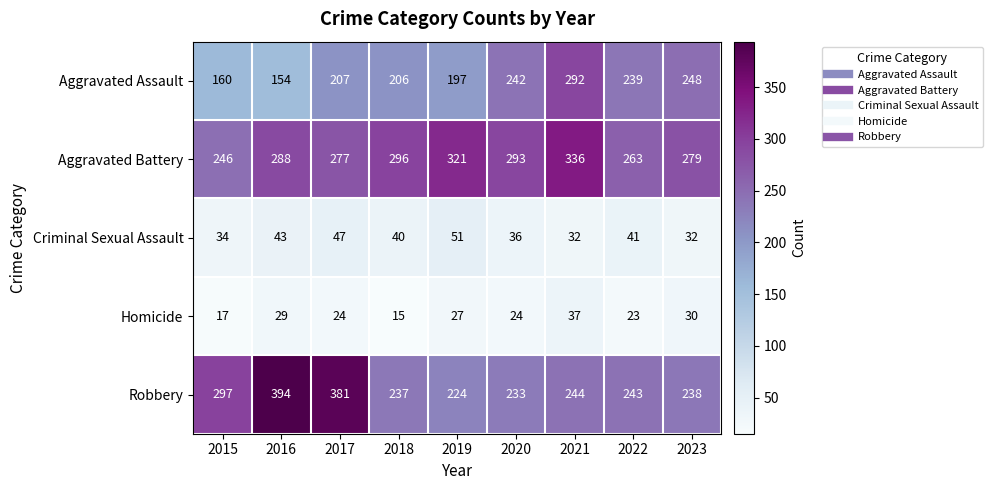

What is the total value across all series at 2021?

941